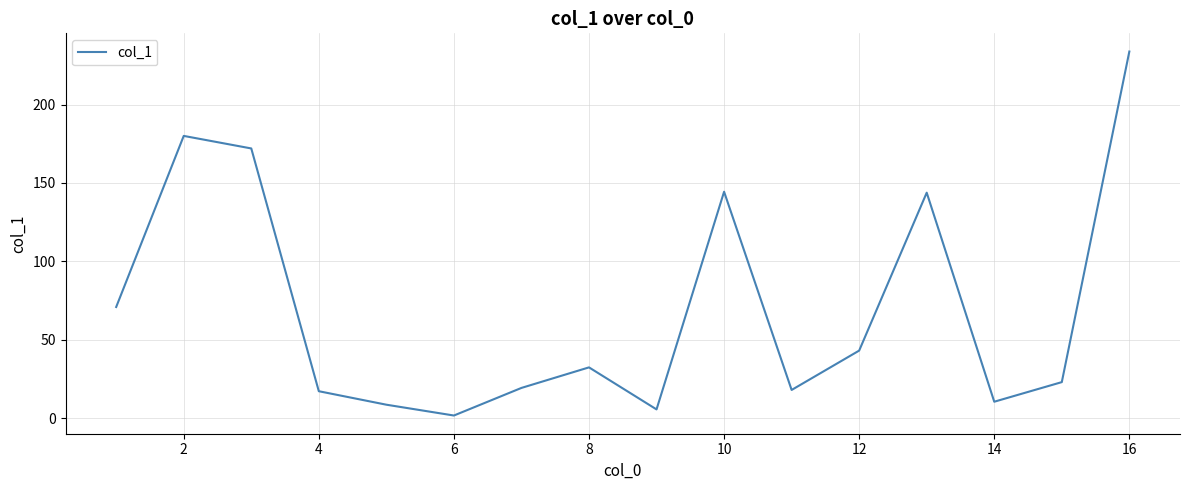

What is the greatest value displayed?

233.8